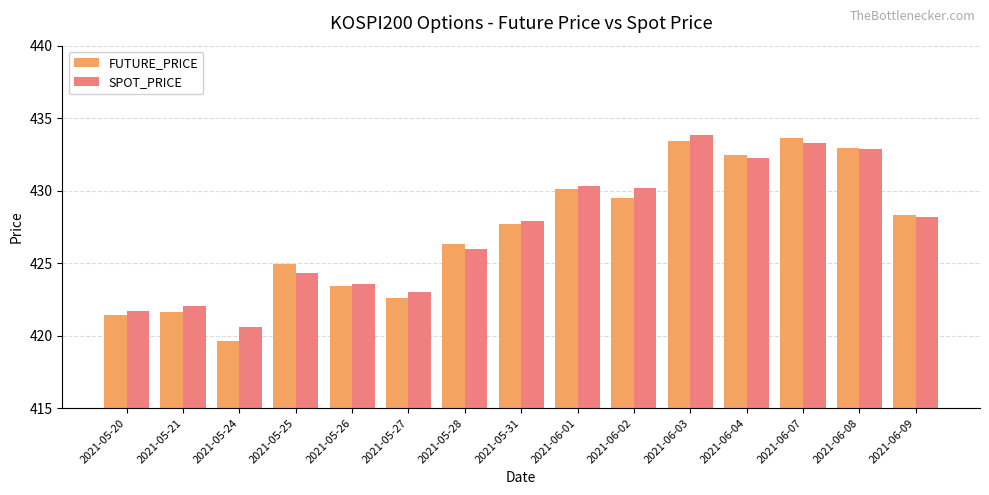

Is it true that FUTURE_PRICE equals 433.6 at 2021-06-07?

True